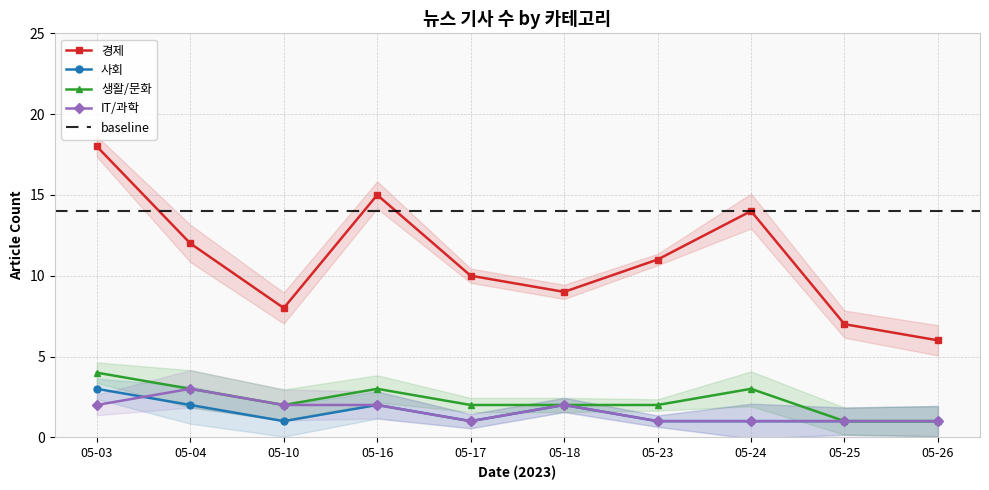

Which series has the widest spread of values?

경제